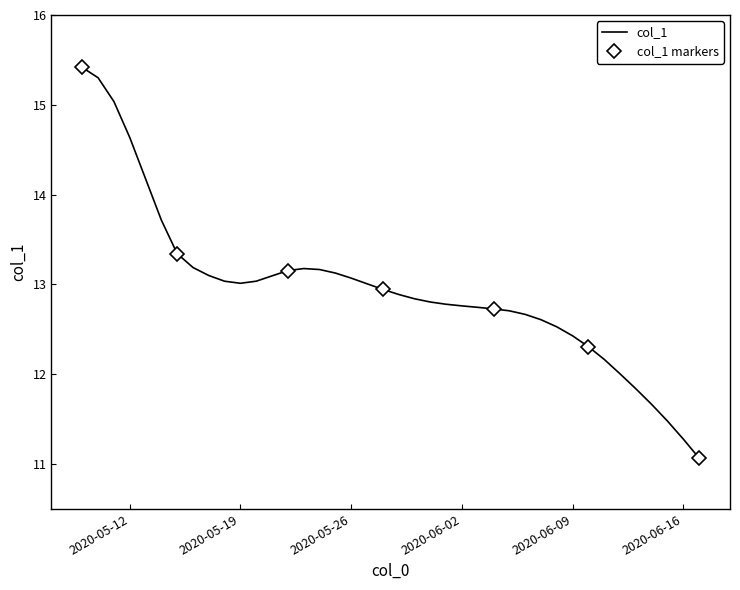

What is the change in value from 2020-05-29 to 2020-06-10?

-0.6